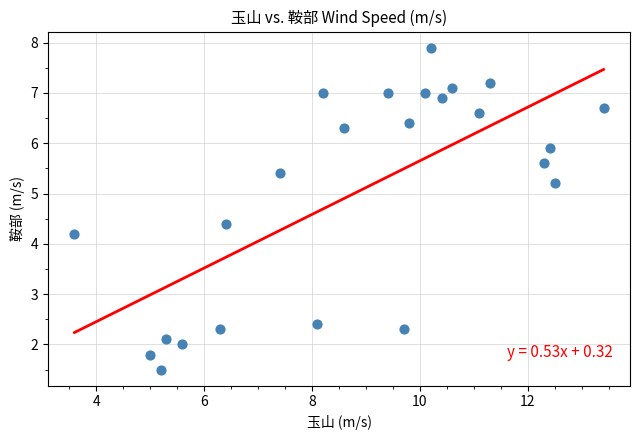

What is the range of Y values (max minus min)?

6.4